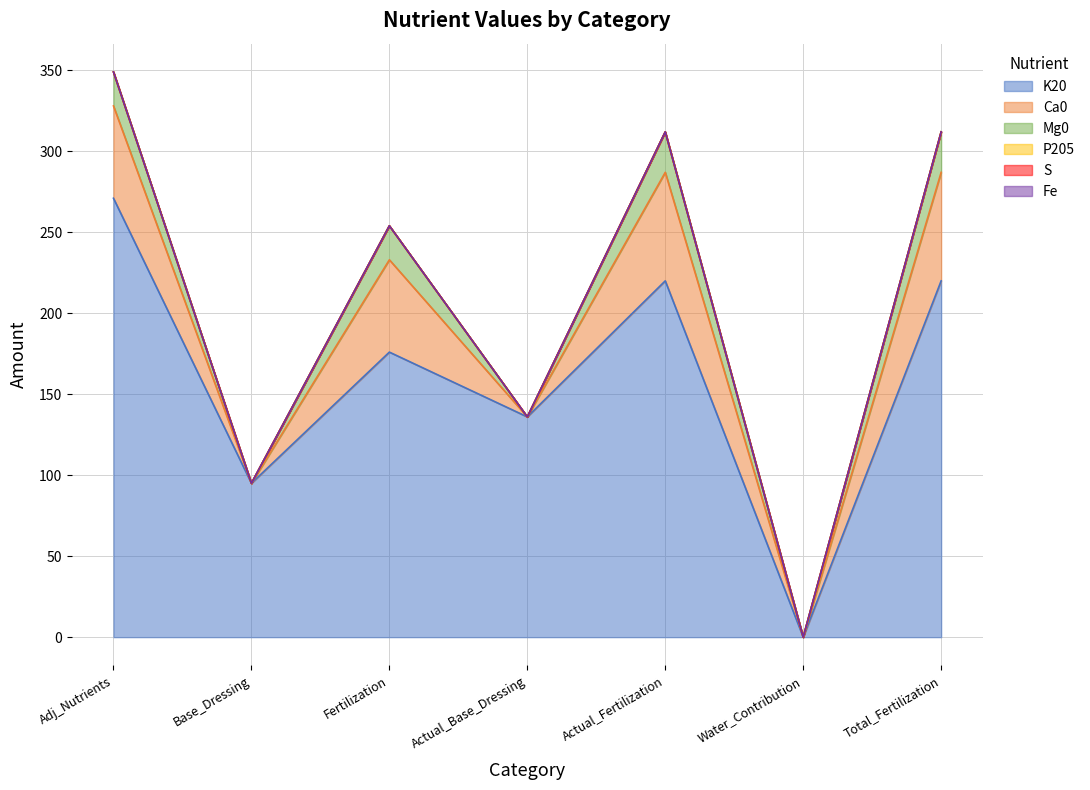

Does the chart display data point markers on the line(s)?

No